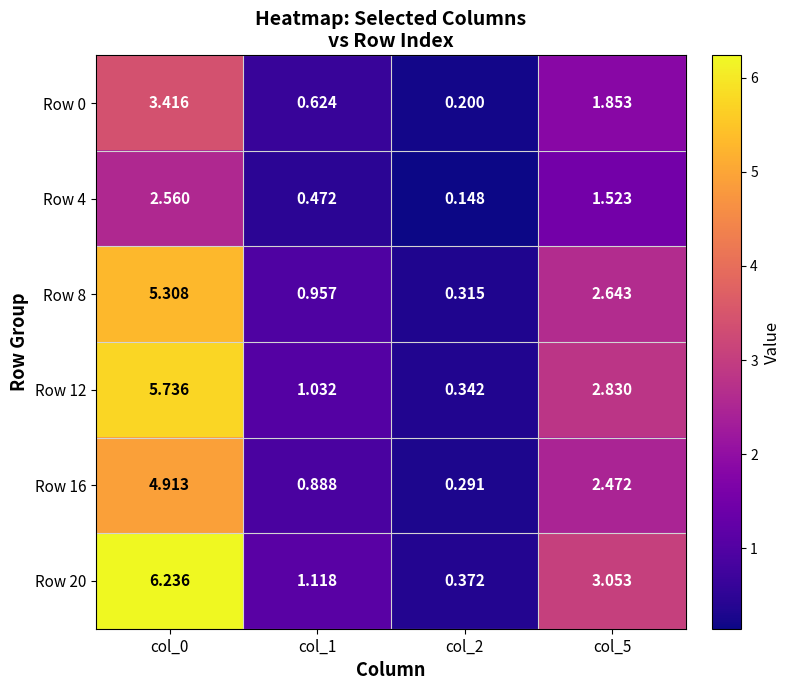

Rank the series at col_1 from lowest to highest value.

Row 4, Row 0, Row 16, Row 8, Row 12, Row 20